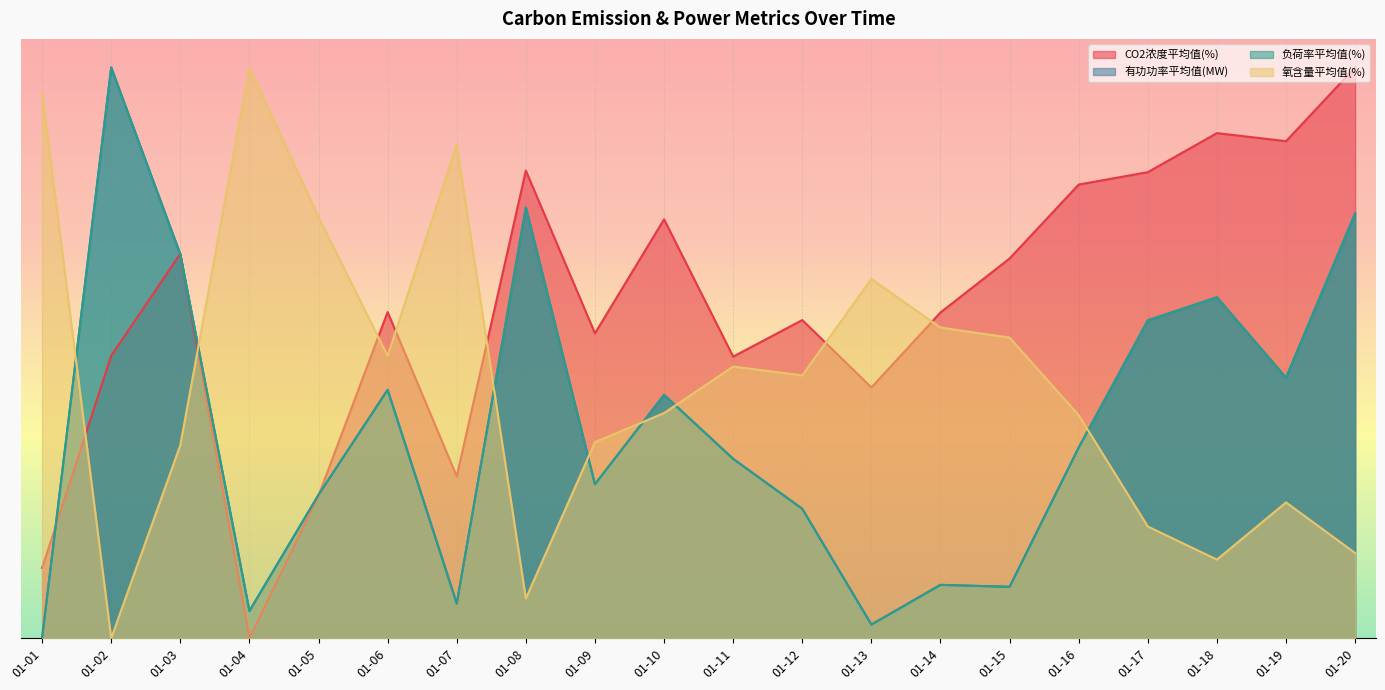

Where is the first local maximum for 氧含量平均值(%)?

01-04